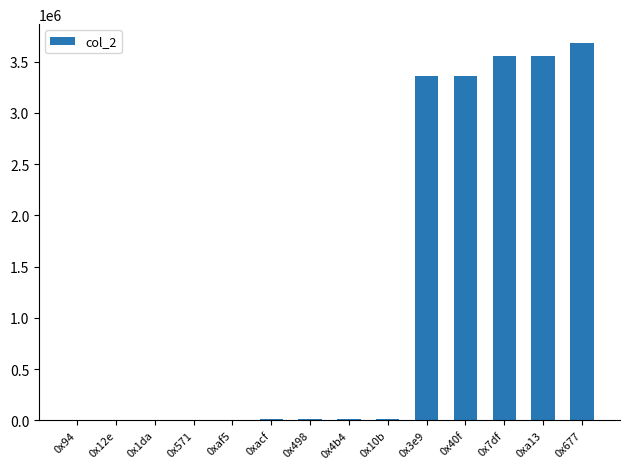

True or false: the data shows 12598 at 0xacf.

True